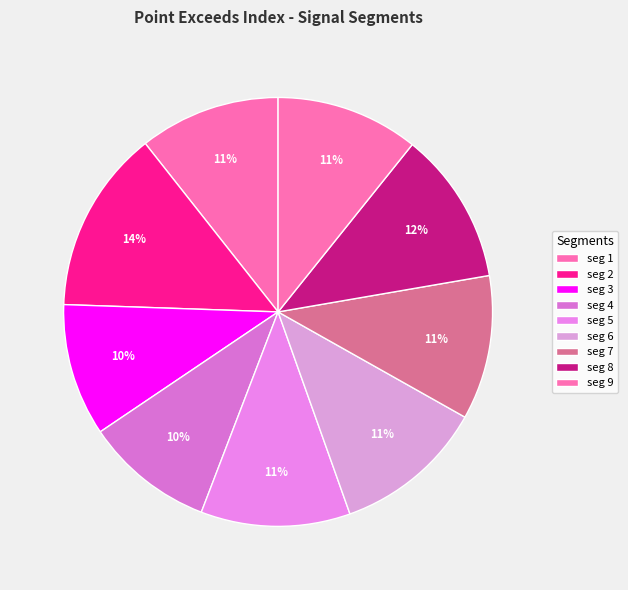

Count the number of slices in the pie.

9